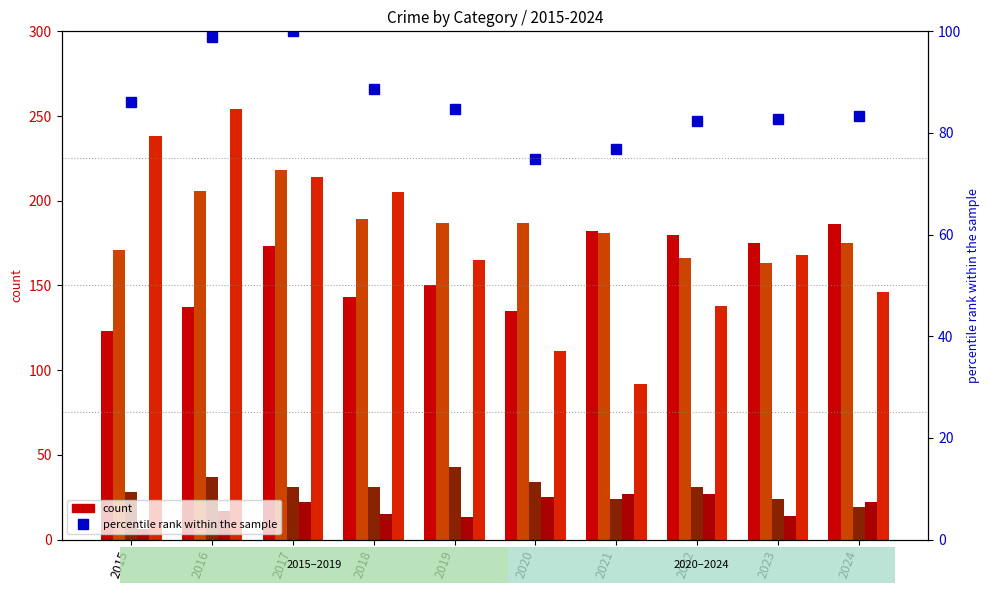

How many categories are shown in the chart?

10